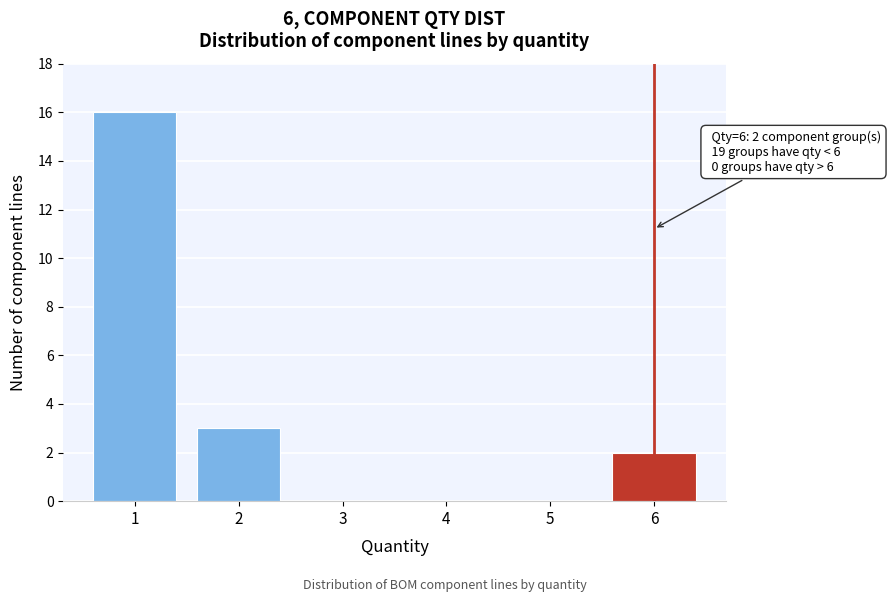

Reading right to left, extract all data points from this chart.

6=2	5=0	4=0	3=0	2=3	1=16